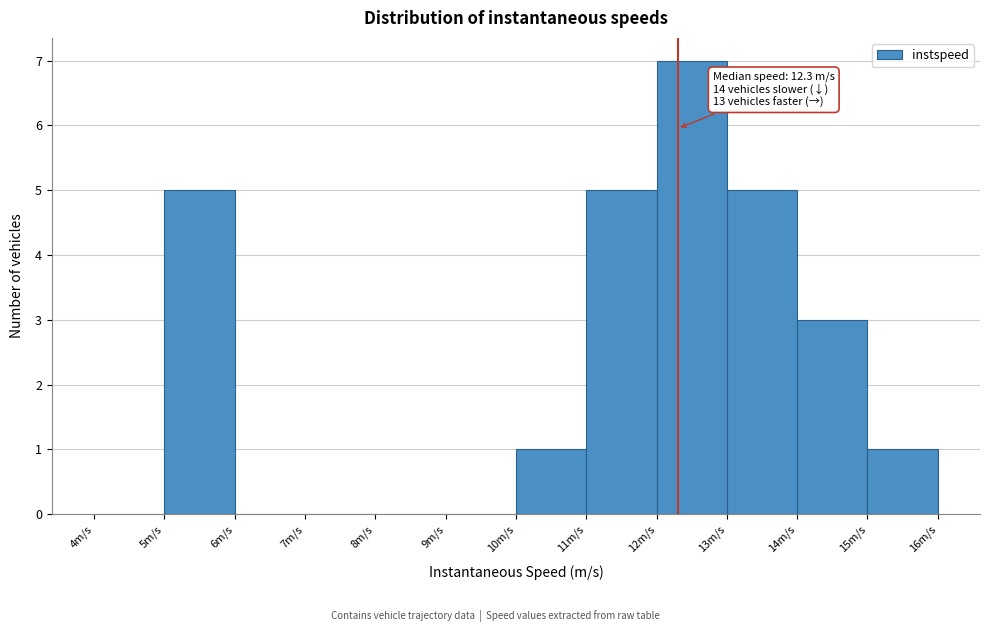

Over which range of the x-axis is the bar tallest?

12 to 13